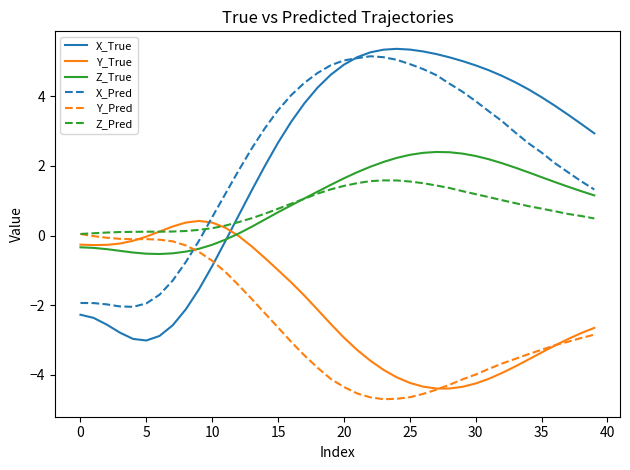

What is the difference between the maximum and minimum values in the Z_Pred series?

1.5